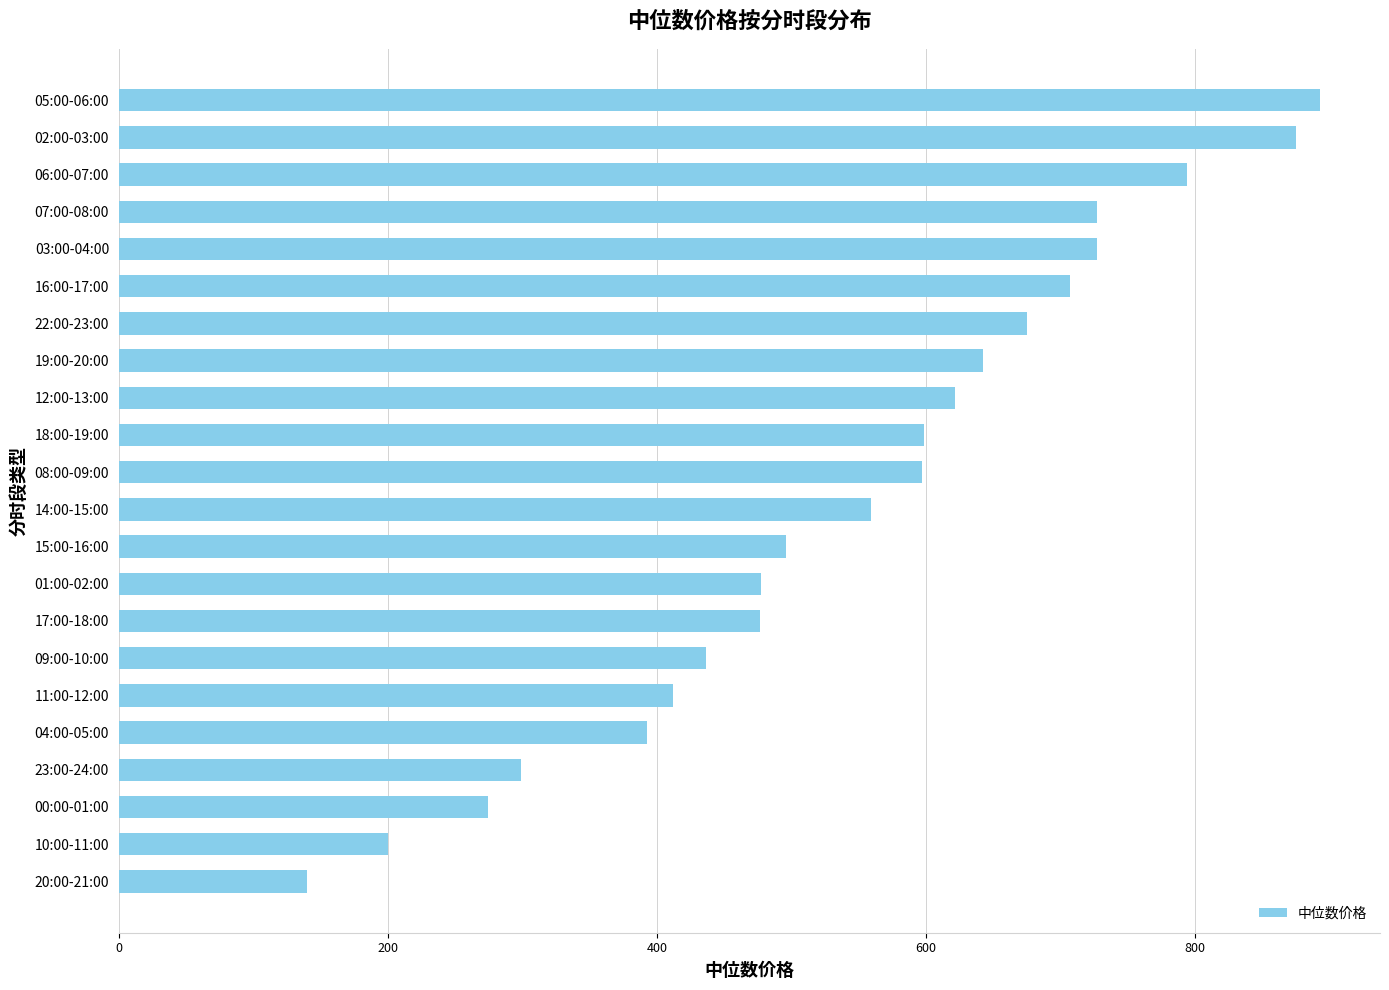

How many bars are there in total?

22